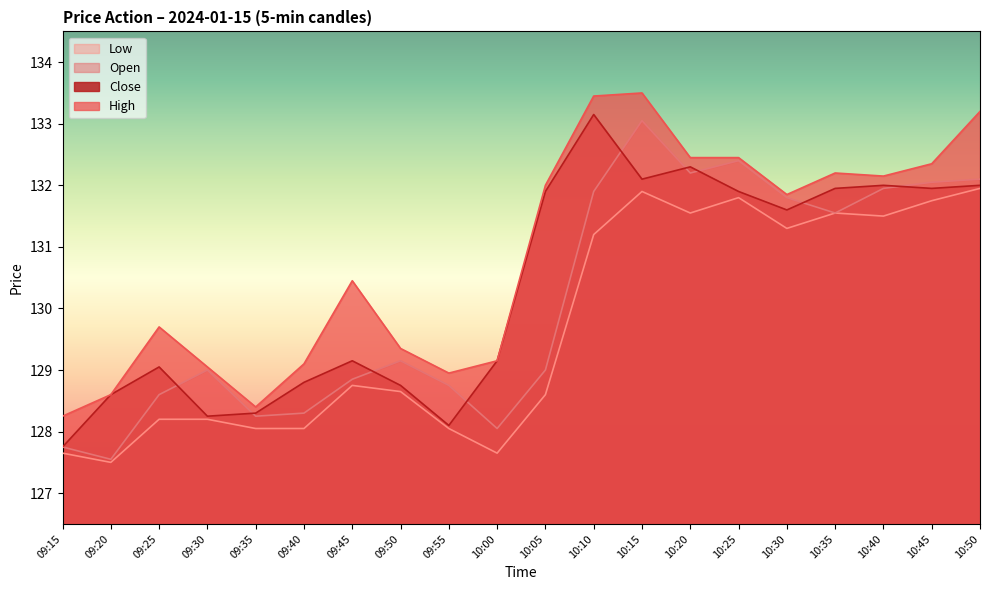

Does the chart display data point markers on the line(s)?

No